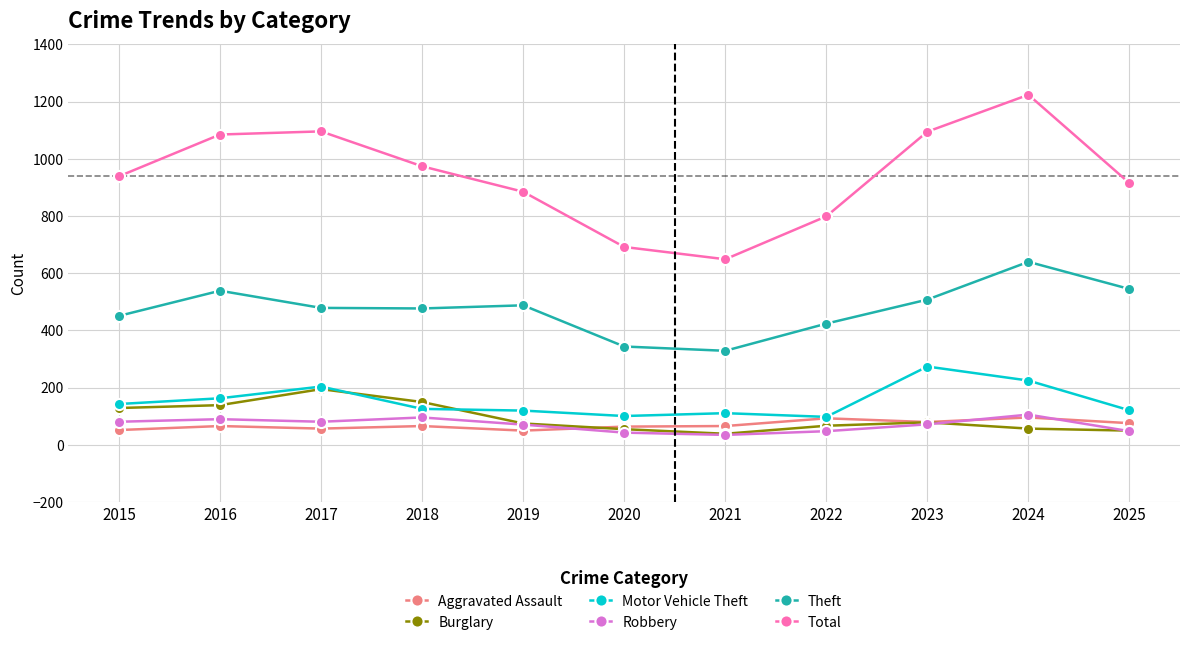

At how many categories does at least one series exceed 59?

11